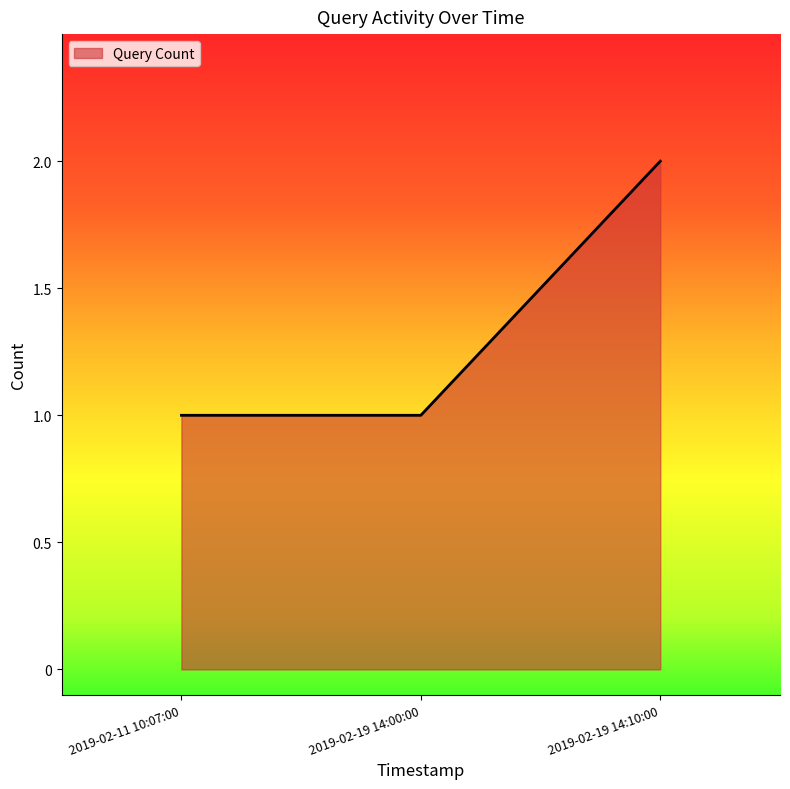

Approximately how many times larger is the value at 2019-02-19 14:00:00 compared to 2019-02-11 10:07:00?

1.0